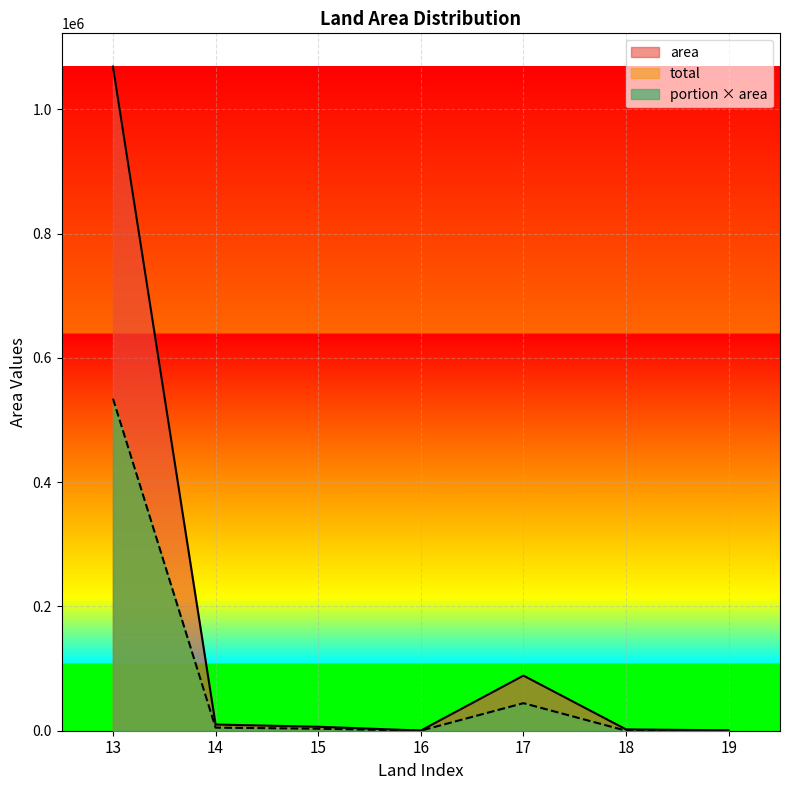

Which series has the largest total across all categories?

area